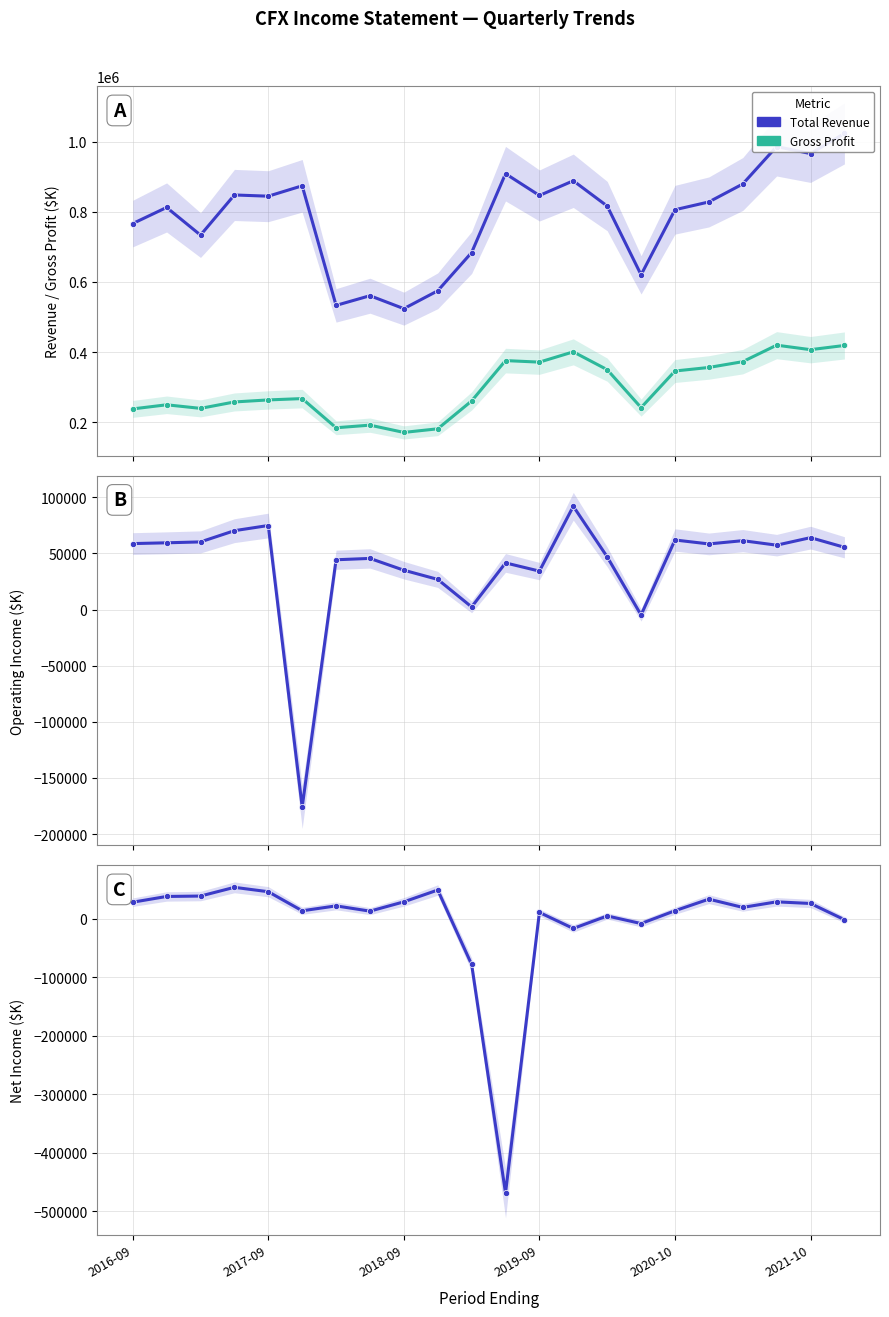

How many intersections are there between Net Income and Operating Income?

4